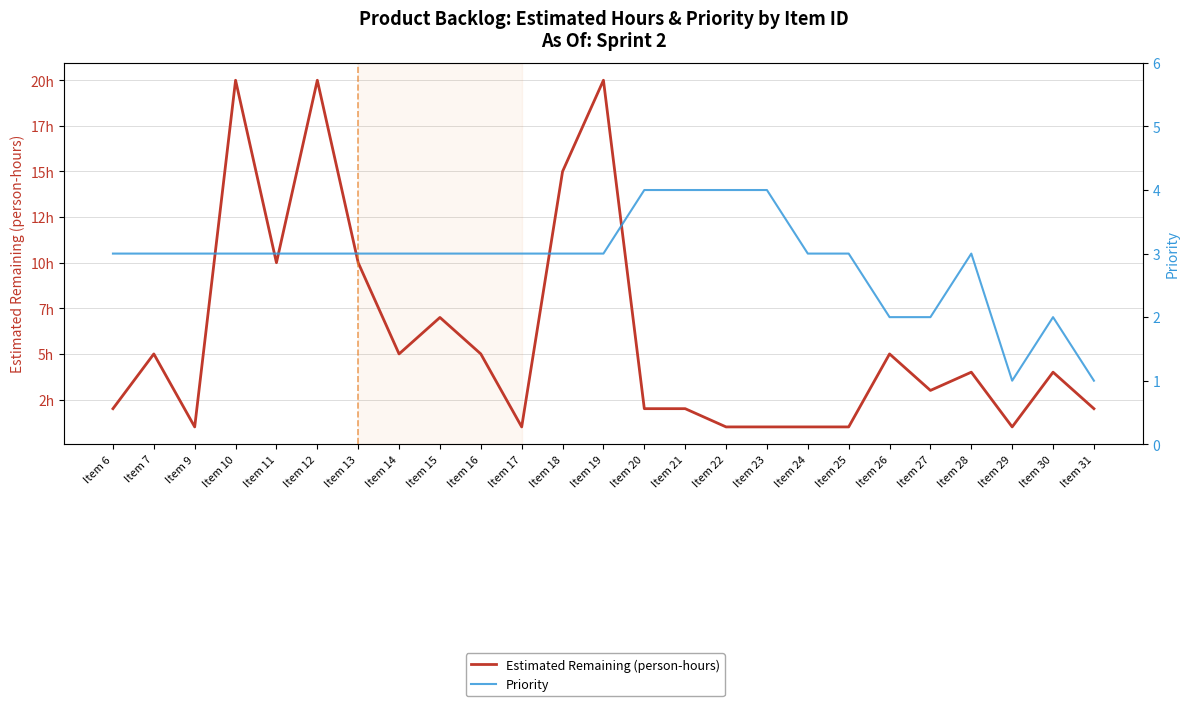

How many intersections are there between Estimated Remaining (person-hours) and Priority?

7